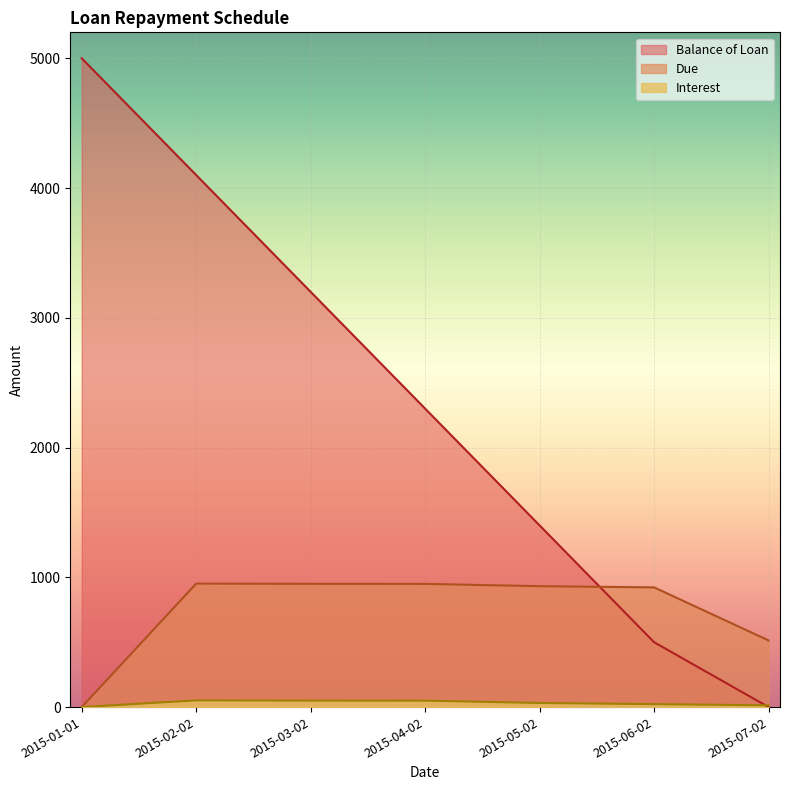

Rank the series by their maximum value, from lowest to highest.

Interest, Due, Balance of Loan